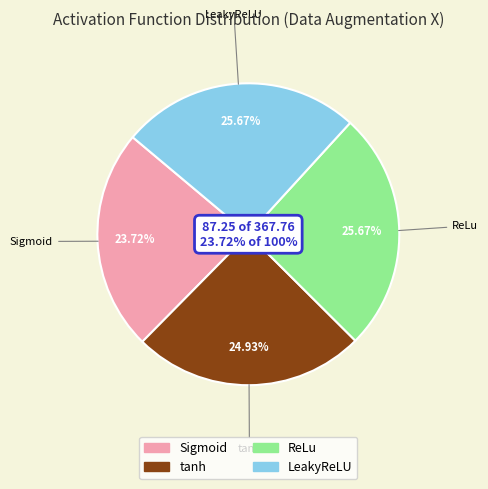

Count the number of slices in the pie.

4